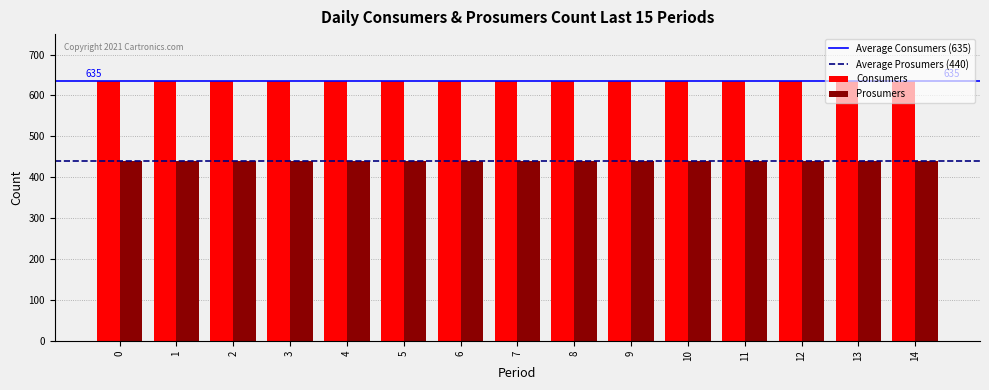

How many bars are there in each group?

2